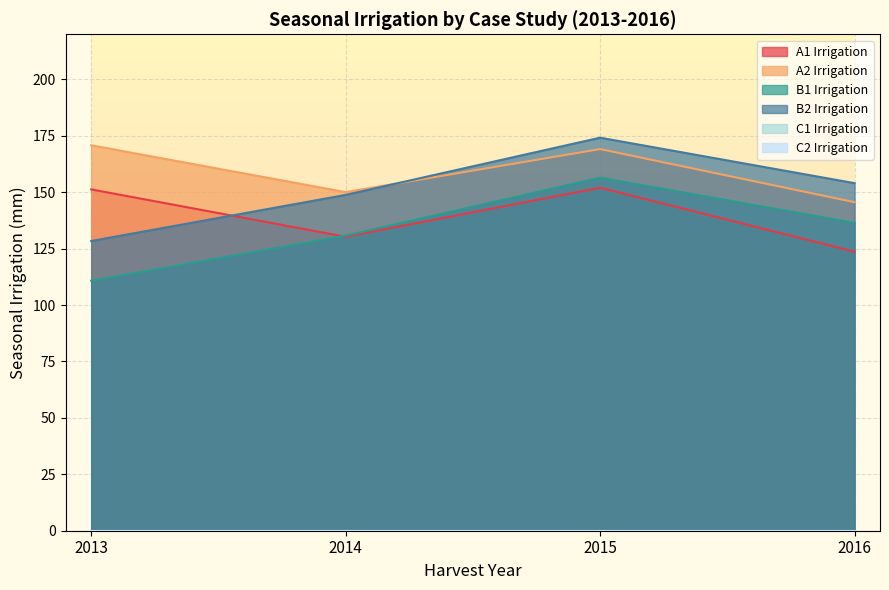

List the labels in order of A2 Irrigation value, smallest first.

2016, 2014, 2015, 2013